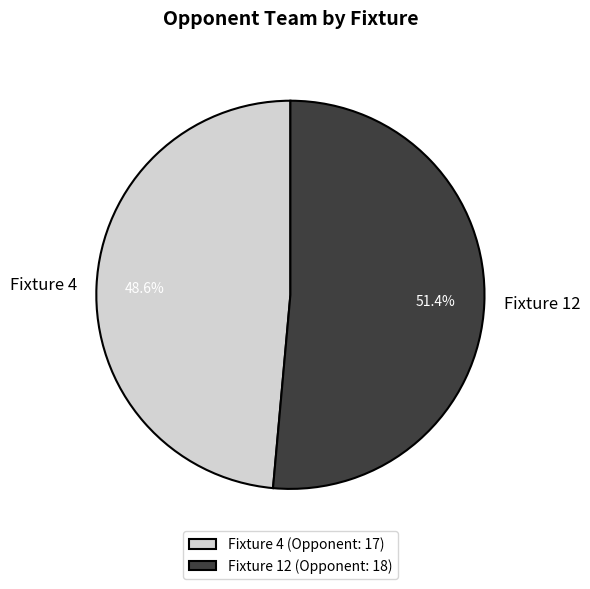

Which category accounts for the majority?

Fixture 12